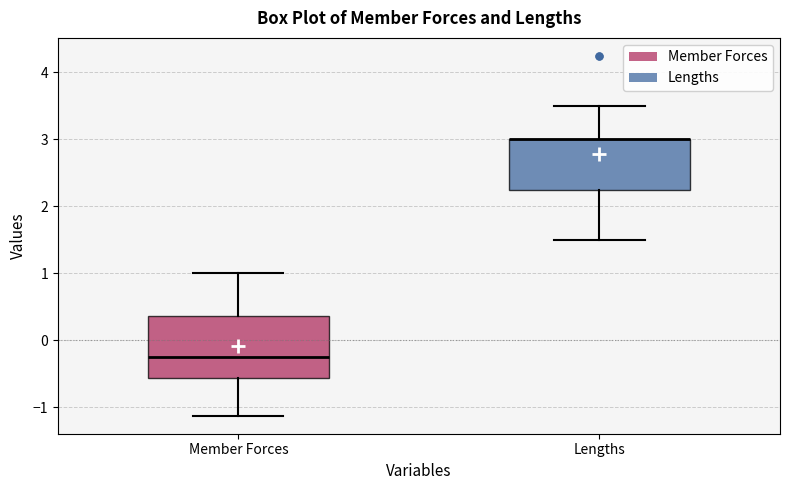

Reading left to right, read every box against the y-axis: the position of its median line, the range the box covers, and the ends of its whiskers. The values are not printed on the chart, so give them approximately, as read against the axis.

Member Forces: median -0.2, box -0.6 to 0.4, whiskers -1.1 to 1.0
Lengths: median 3.0 (drawn on the box's upper edge), box 2.2 to 3.0, whiskers 1.5 to 3.5